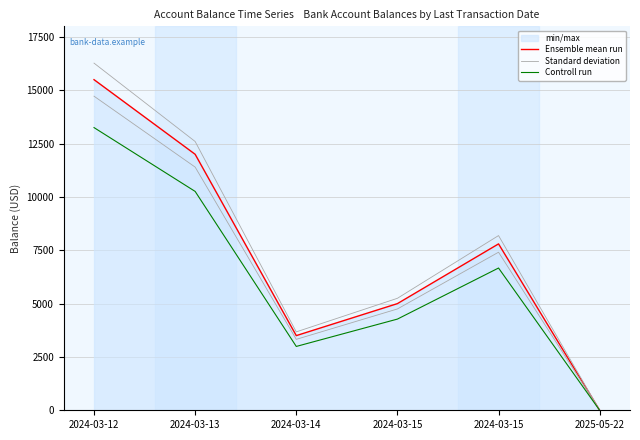

Rank the series at 2024-03-15 from lowest to highest value.

Controll run, Ensemble mean run, Standard deviation